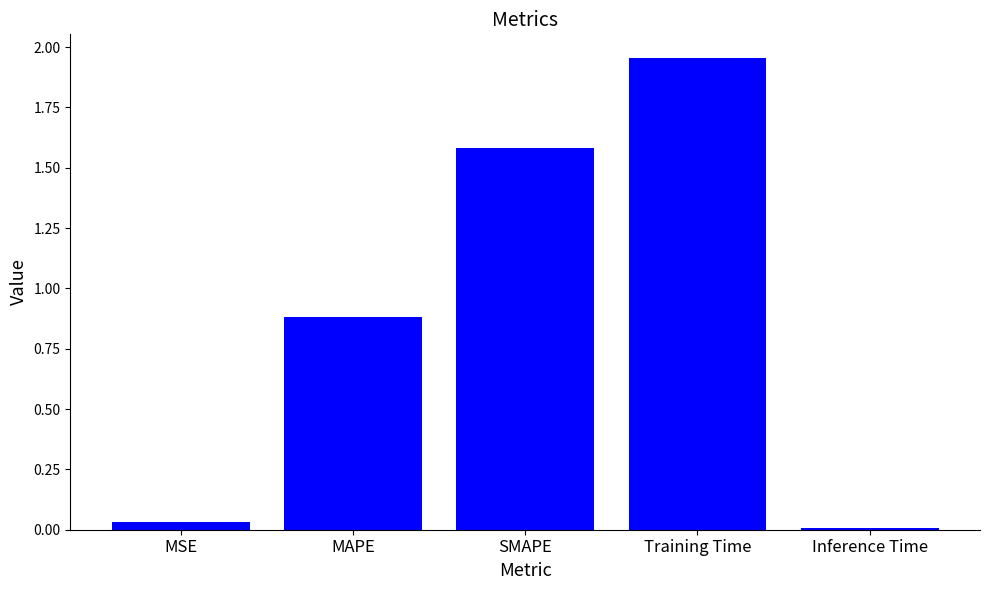

What is the difference between the second highest and second lowest values?

1.5